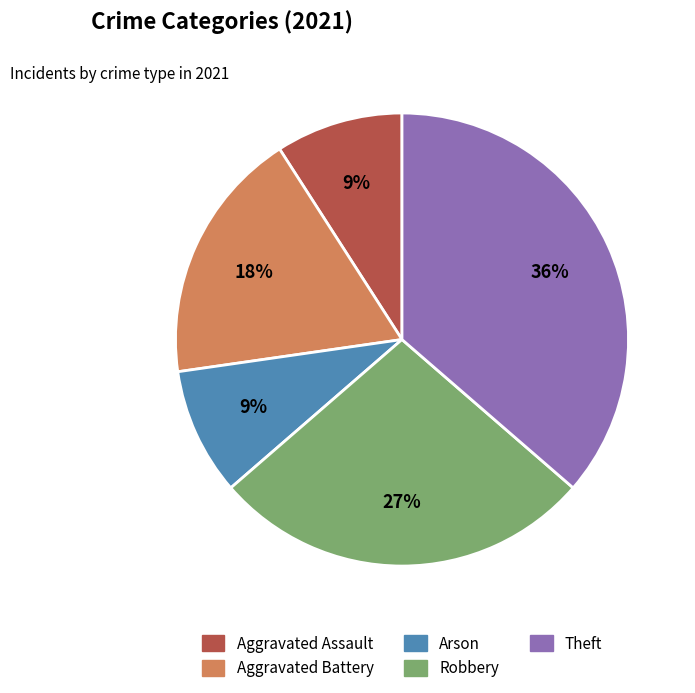

To the nearest percent, what is the combined percentage of Aggravated Battery and Theft?

55%